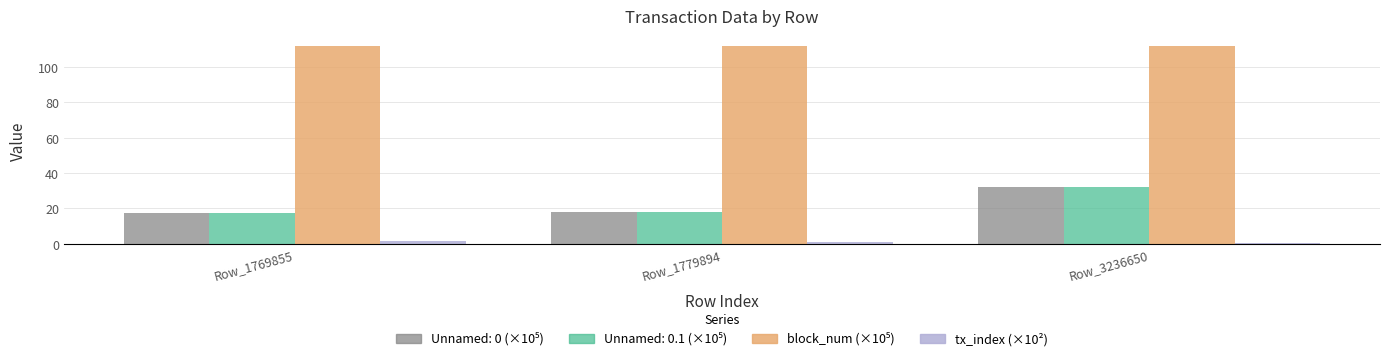

At which category is the sum across all series the highest?

Row_3236650